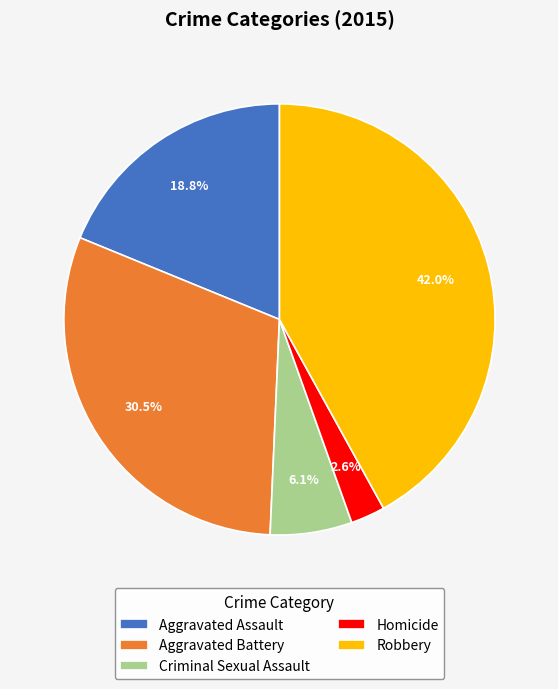

To the nearest percent, what portion does Robbery represent?

42%